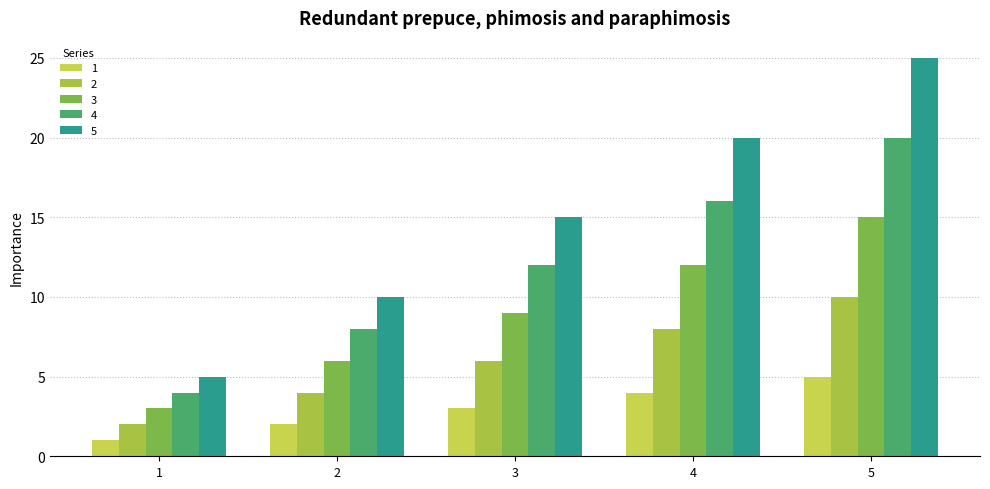

Rank the categories by 2 value from lowest to highest.

1, 2, 3, 4, 5